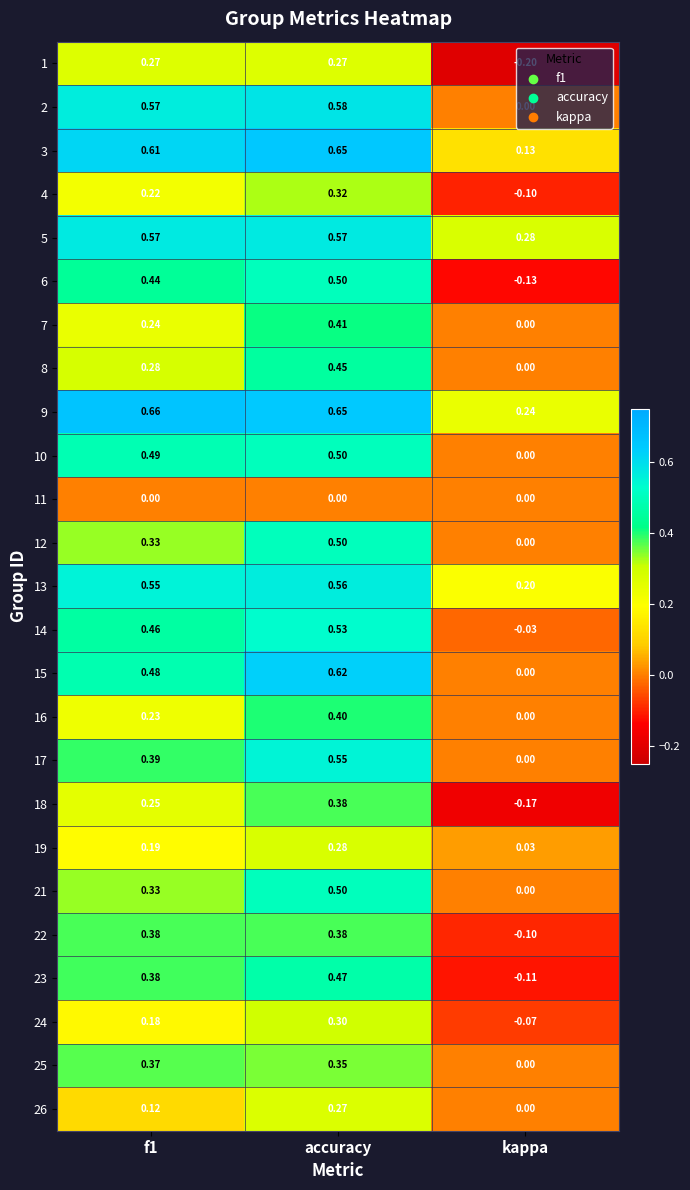

At which category is the sum across all series the highest?

accuracy